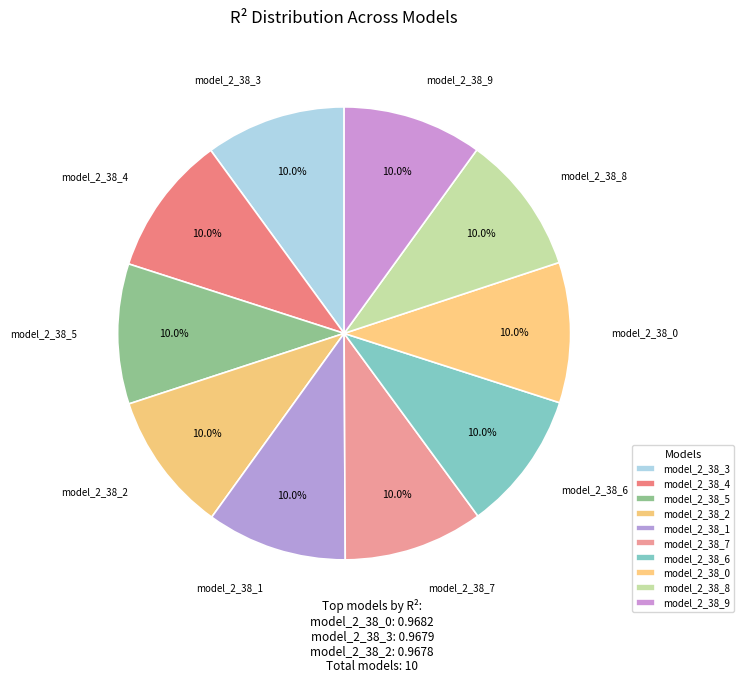

Rank the categories by value from lowest to highest.

model_2_38_9, model_2_38_8, model_2_38_7, model_2_38_6, model_2_38_5, model_2_38_4, model_2_38_1, model_2_38_2, model_2_38_3, model_2_38_0